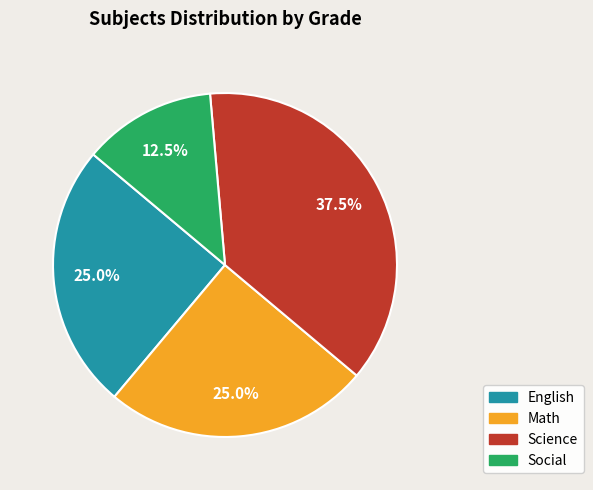

Which slice is the largest?

Science